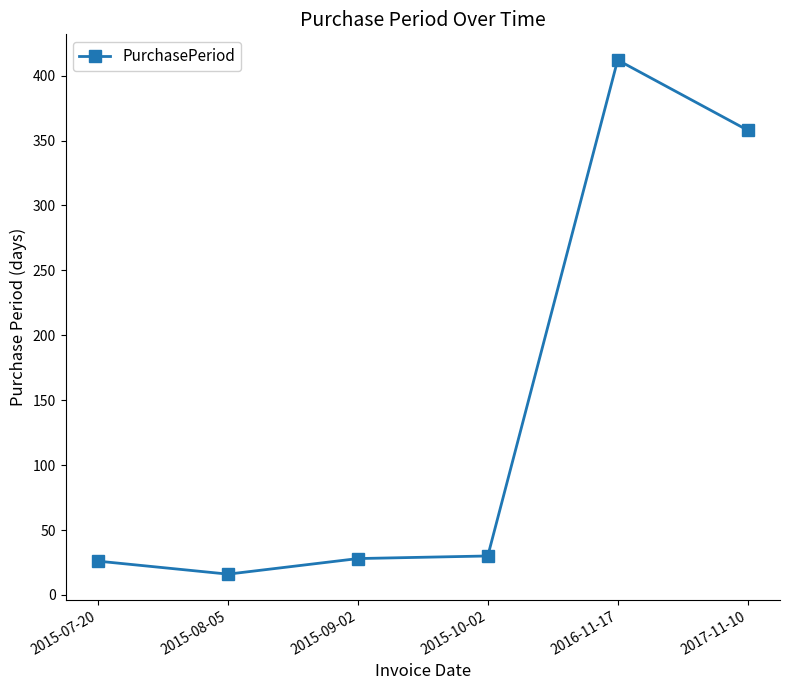

How many series are shown in this chart?

1